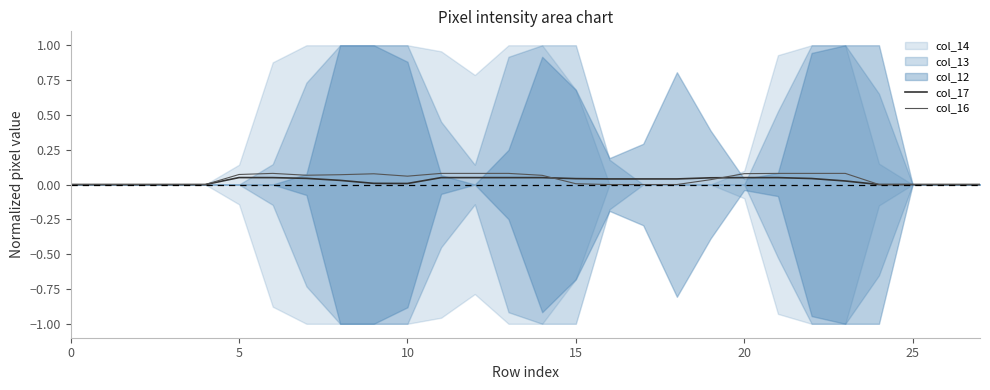

The value of col_16 at 15 is 0.0. True or false?

True